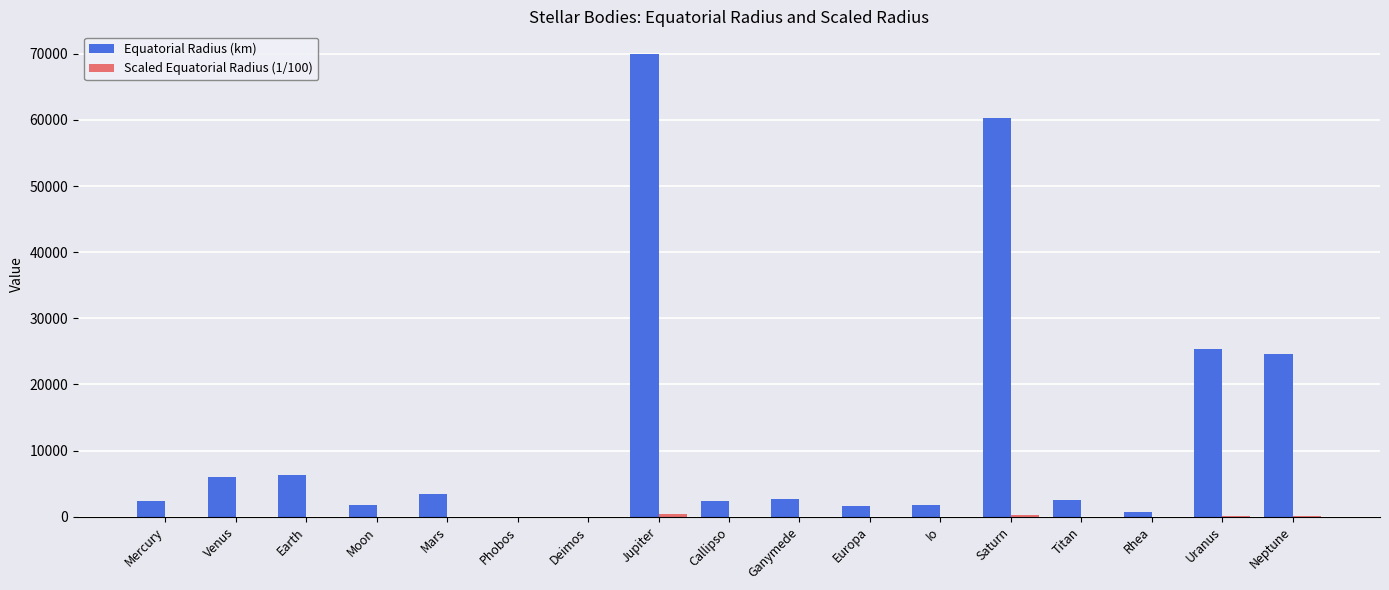

Which label corresponds to the largest value in the chart?

Jupiter